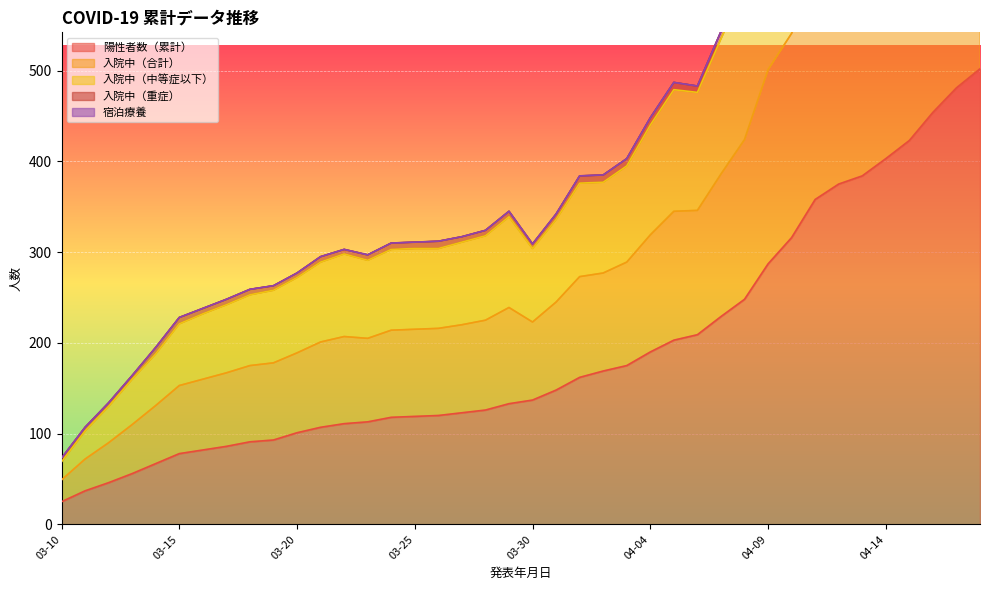

Which series has the widest spread of values?

入院中（中等症以下）